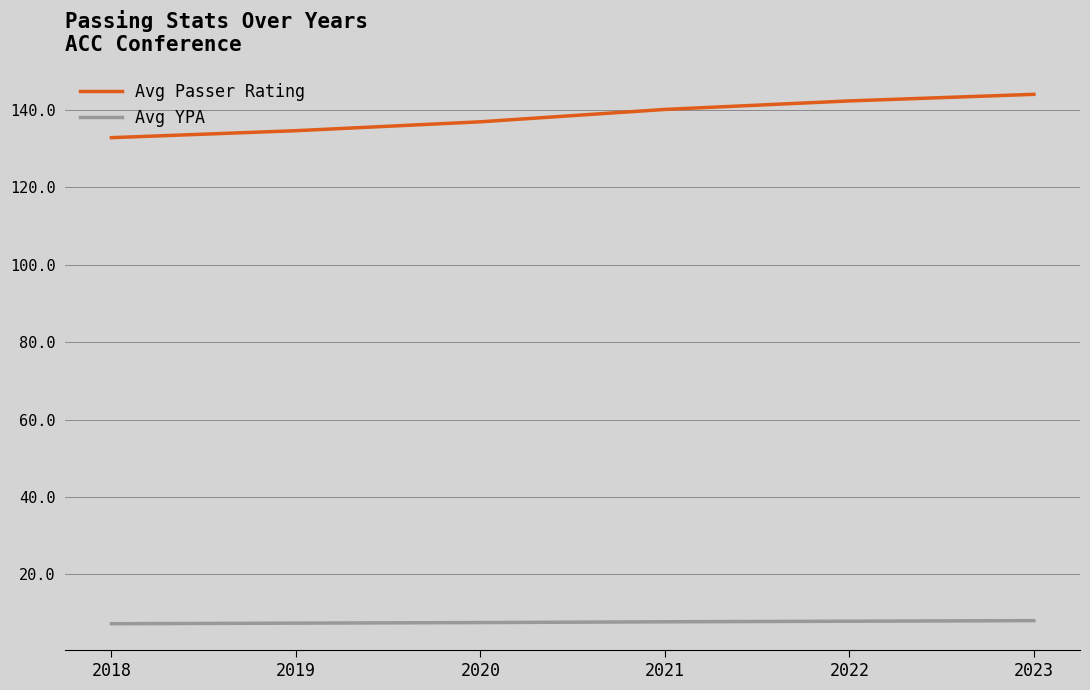

True or false: Avg Passer Rating has more than 1 interior local peaks.

False